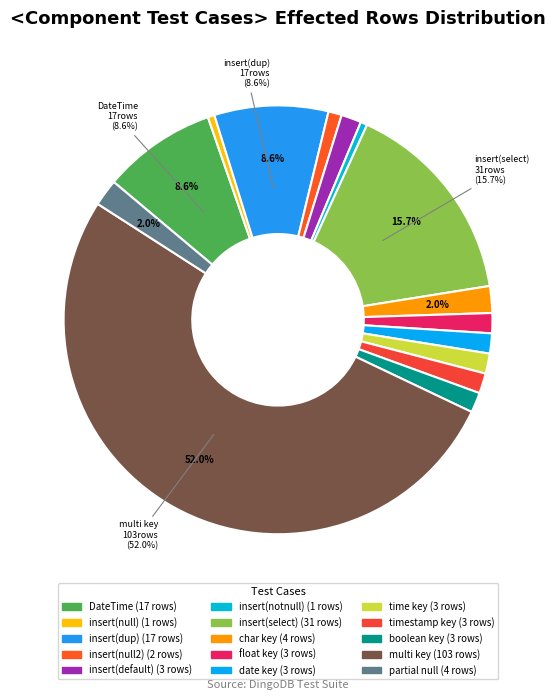

How many segments does this pie chart have?

15